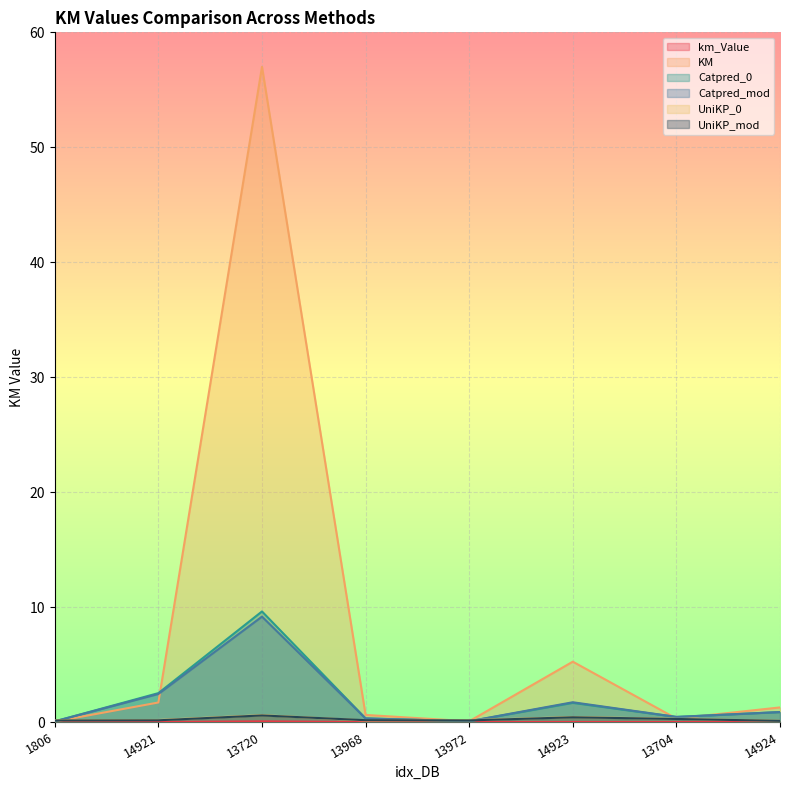

What is the highest value of the km_Value series?

0.1